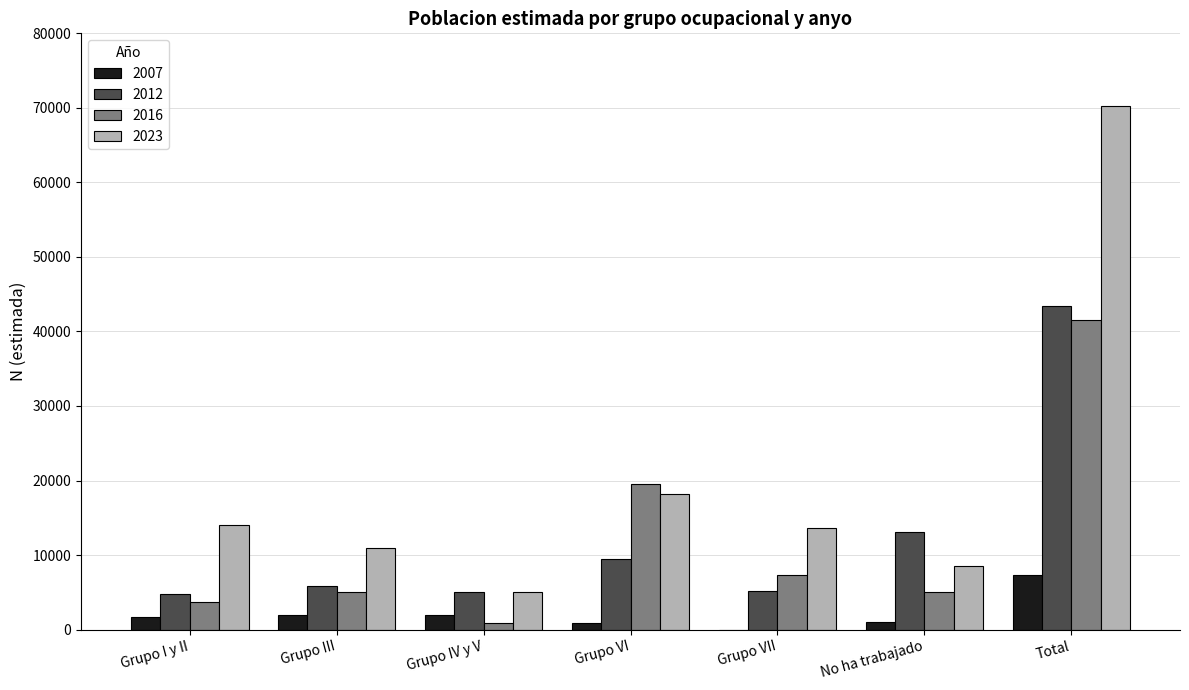

The 2016 series shows 12278 at Grupo VII. True or false?

False